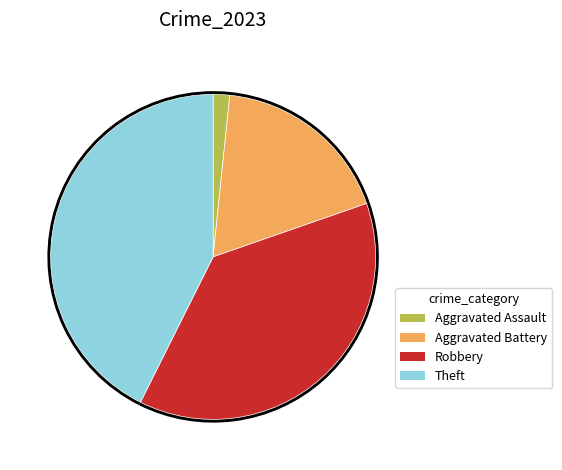

To the nearest percent, what percentage of the pie is Aggravated Assault?

2%